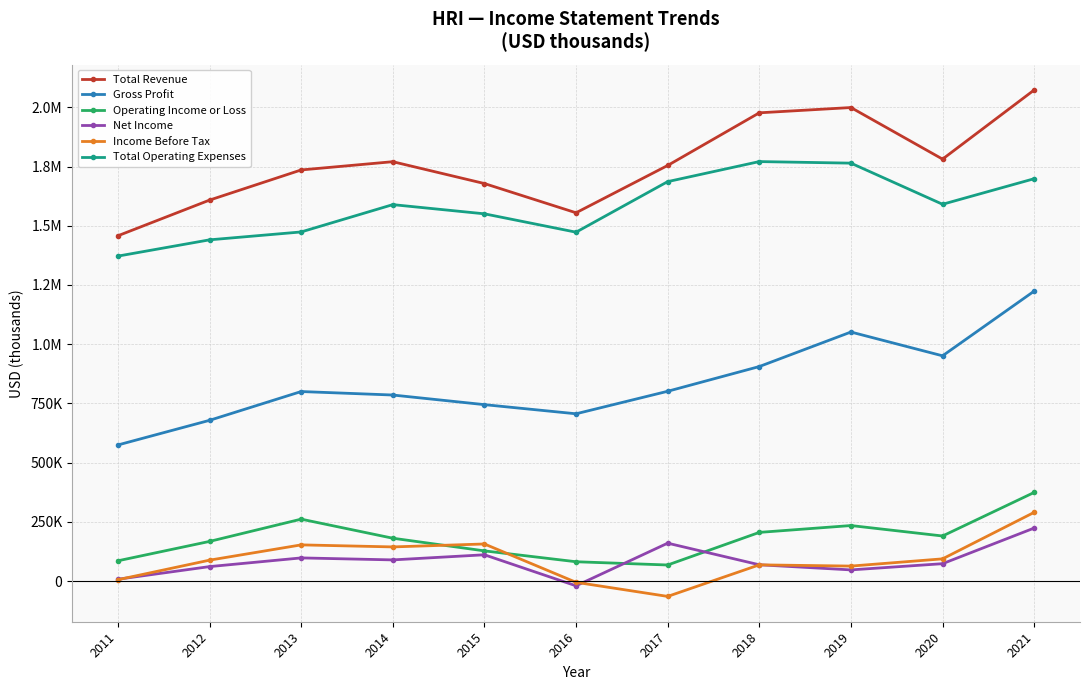

What are all the series names shown in the legend?

Total Revenue, Gross Profit, Operating Income or Loss, Net Income, Income Before Tax, Total Operating Expenses